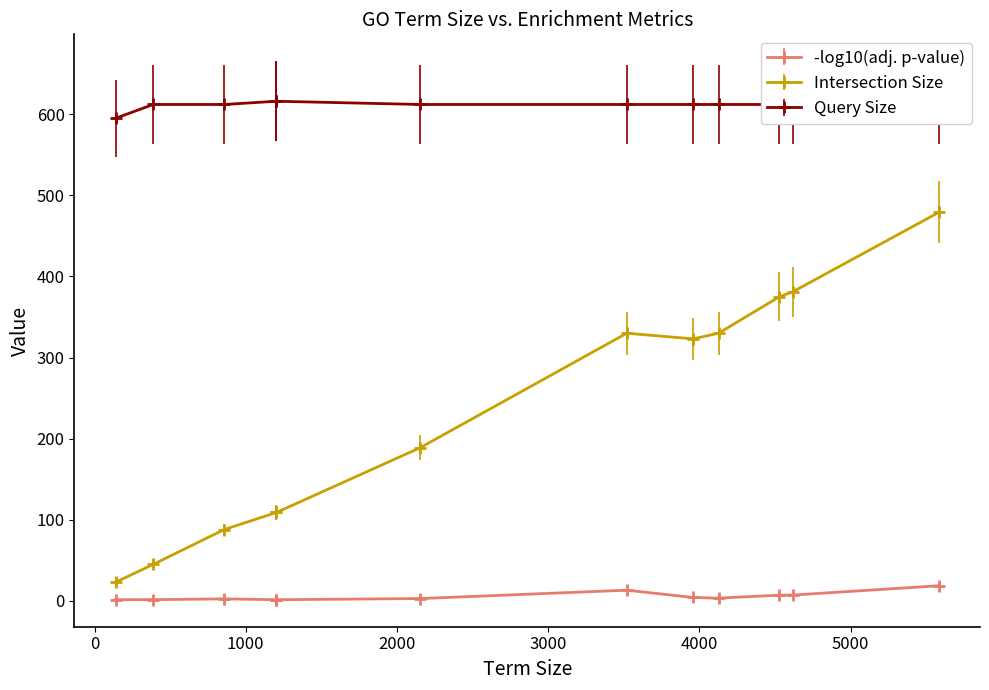

What is the maximum value for negative_log10_of_adjusted_p_value?

18.7